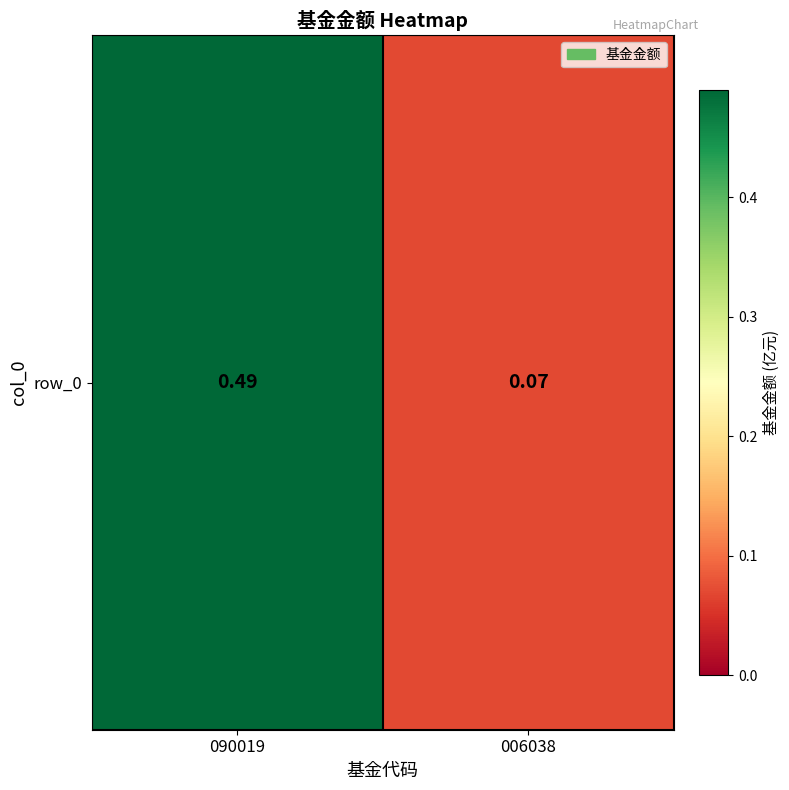

What is the smallest value displayed?

0.1